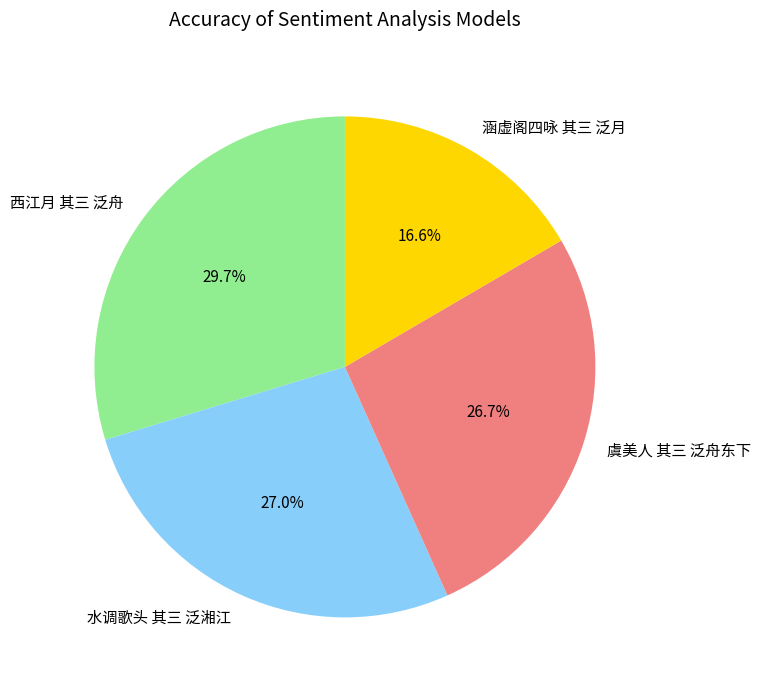

Does any single category account for the majority?

No